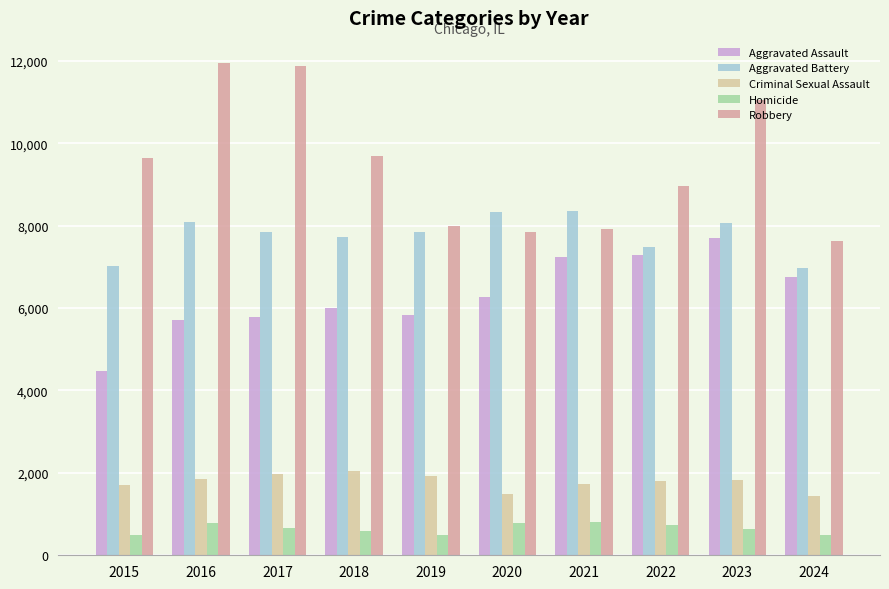

Which series has the largest range (max minus min)?

Robbery